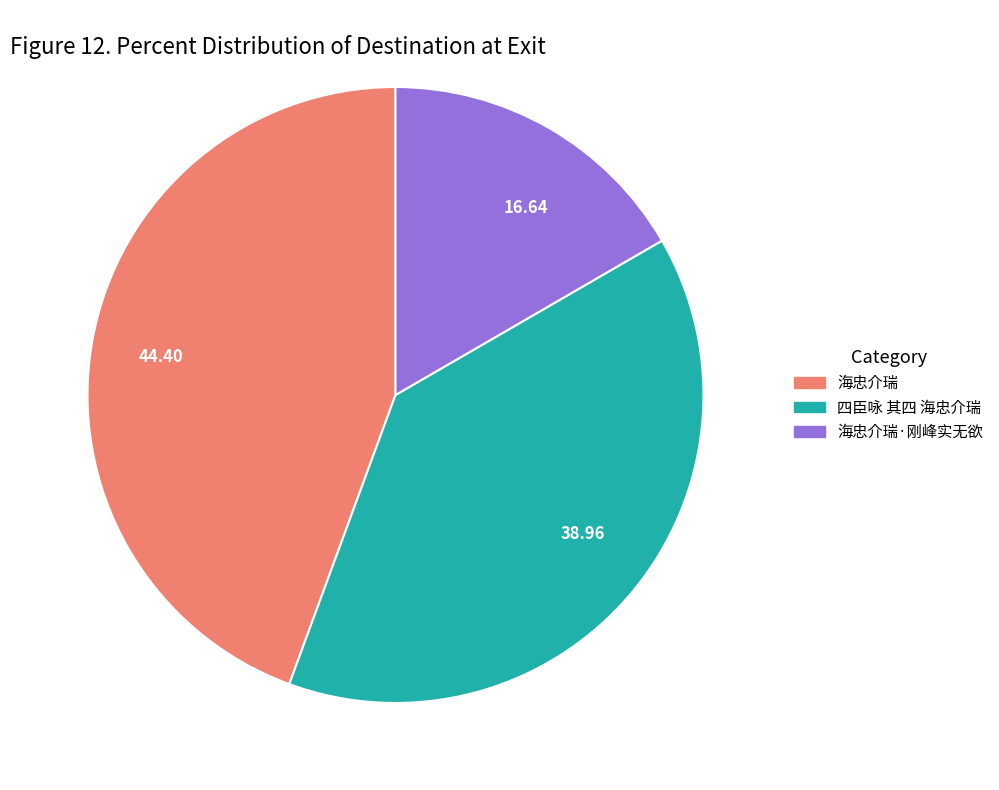

Combined, do 38.96 and 16.64 account for over 50%?

Yes